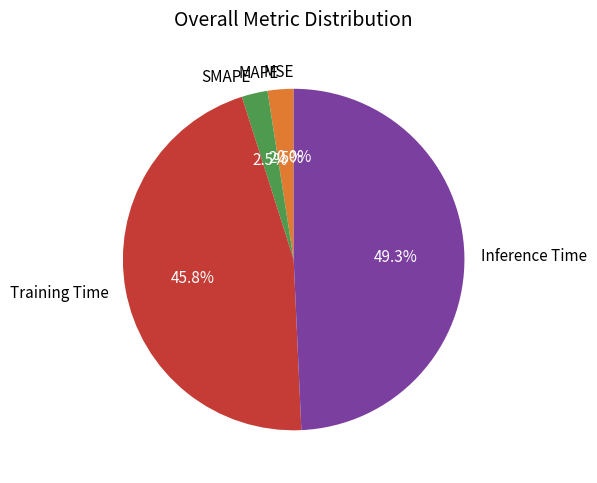

Does any single category account for the majority?

No